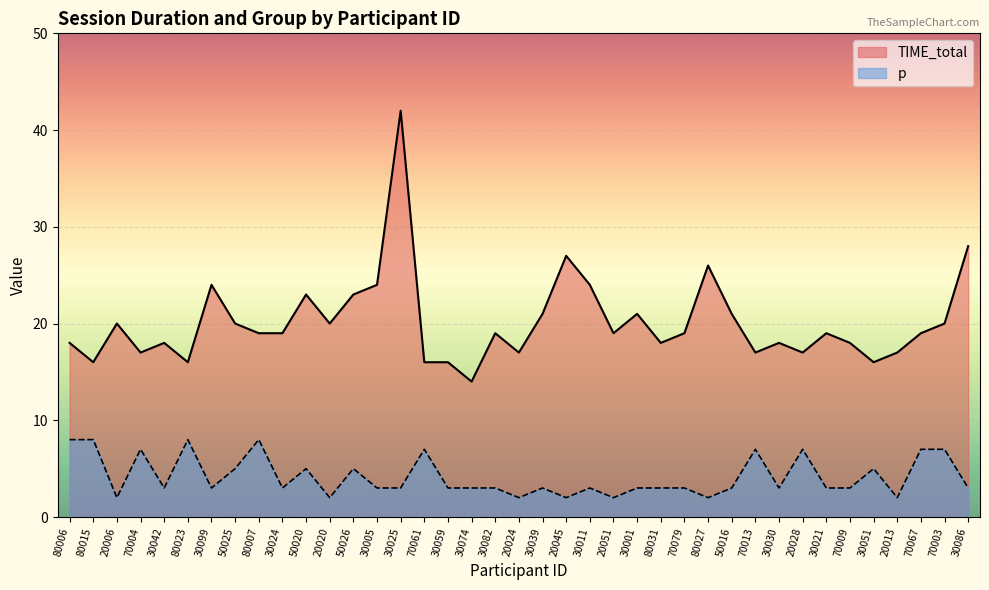

What is the sum of all p values?

162